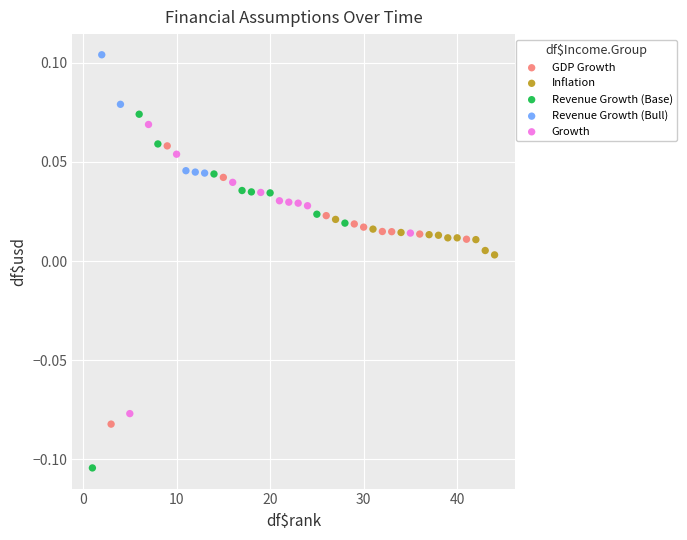

Which series contains the highest Y value?

Revenue Growth (Bull)